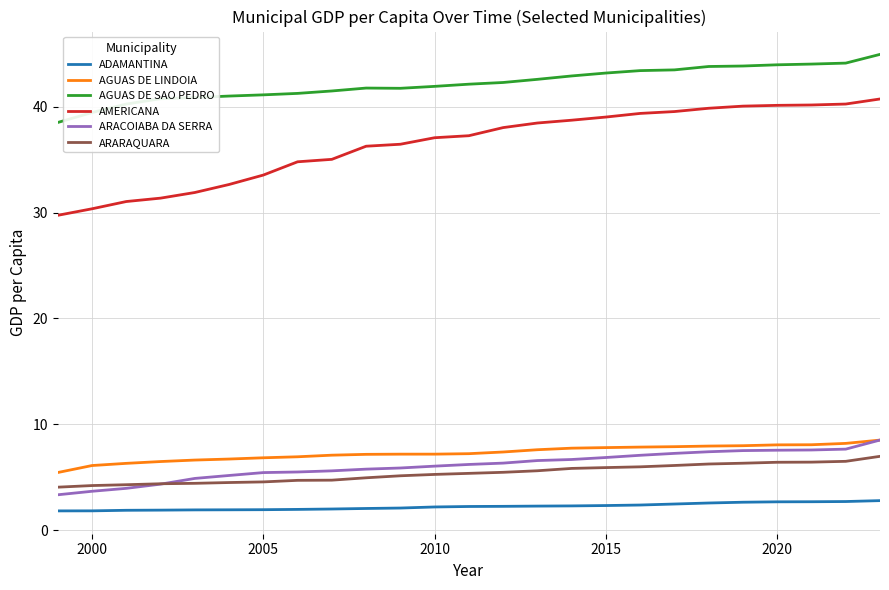

Is this an area chart (filled region under the line)?

No